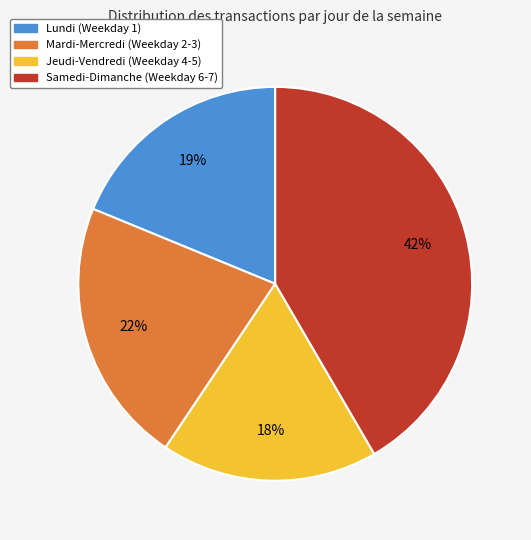

How many segments does this pie chart have?

4